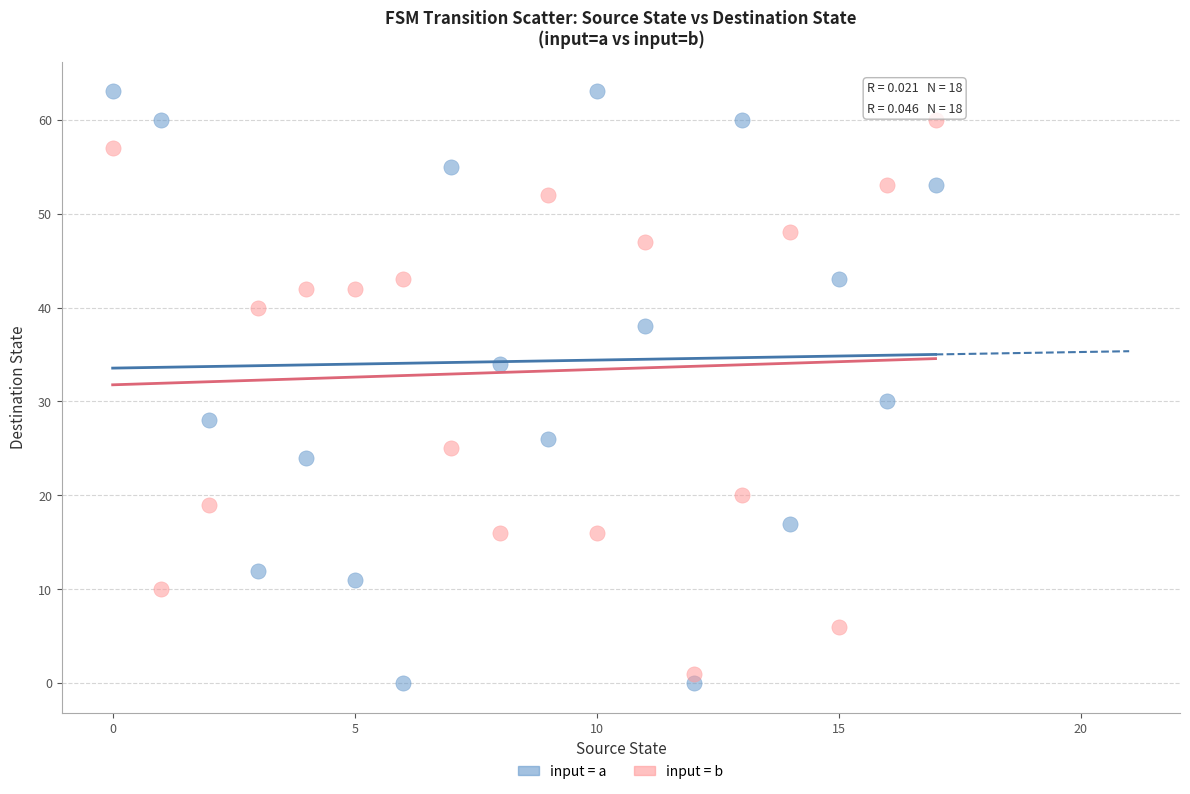

Which series reaches the maximum Y coordinate?

input = a